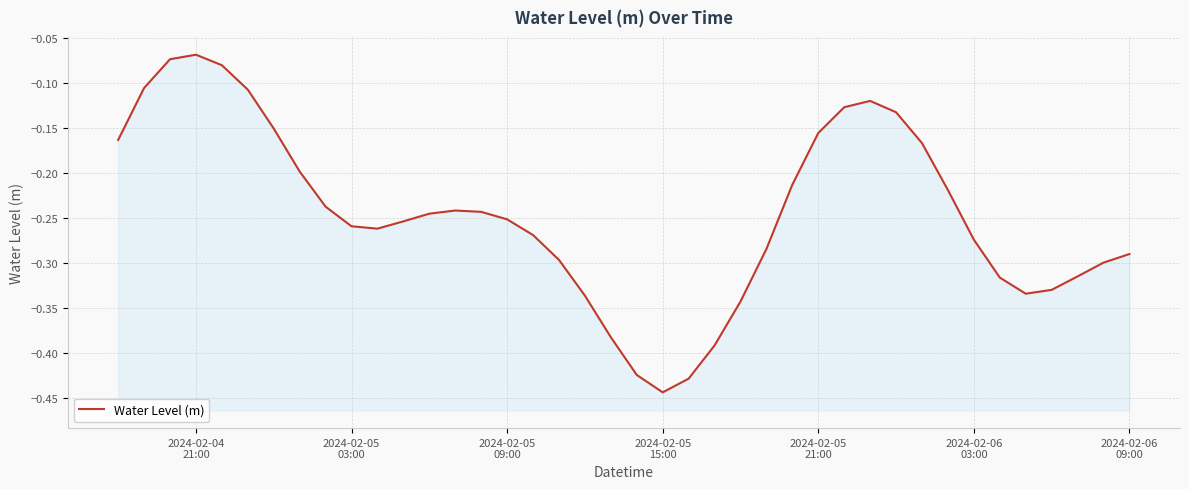

Does the chart have visible grid lines?

Yes